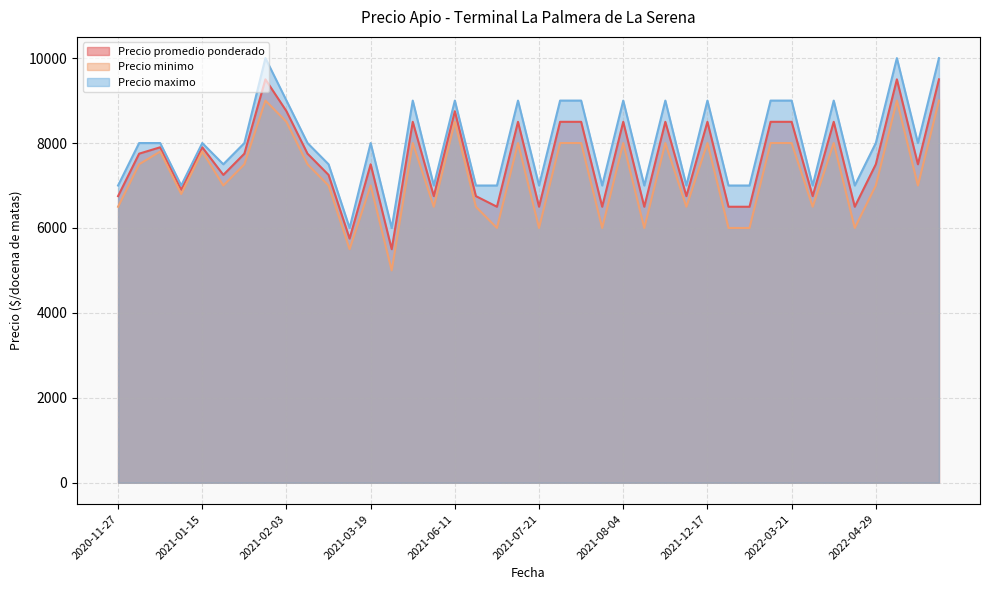

Rank the series by their maximum value, from highest to lowest.

Precio maximo, Precio promedio ponderado, Precio minimo